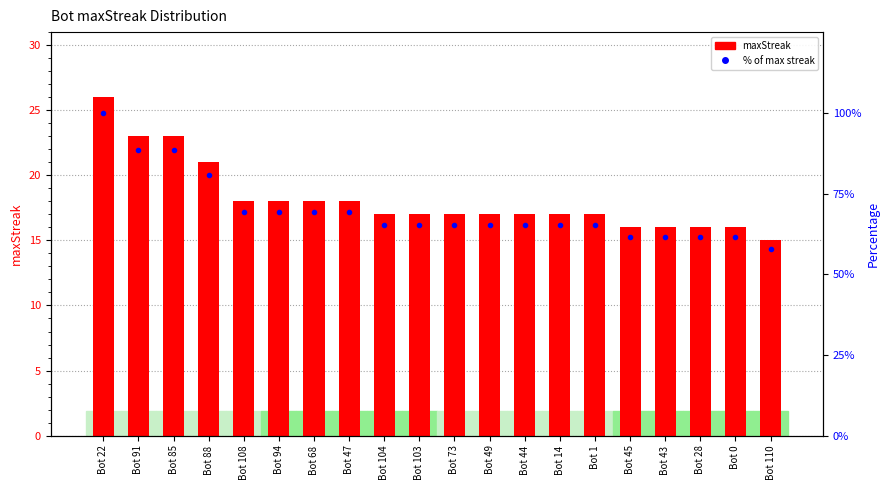

List the labels in order of % of max streak value, largest first.

Bot 22, Bot 91, Bot 85, Bot 88, Bot 108, Bot 94, Bot 68, Bot 47, Bot 104, Bot 103, Bot 73, Bot 49, Bot 44, Bot 14, Bot 1, Bot 45, Bot 43, Bot 28, Bot 0, Bot 110